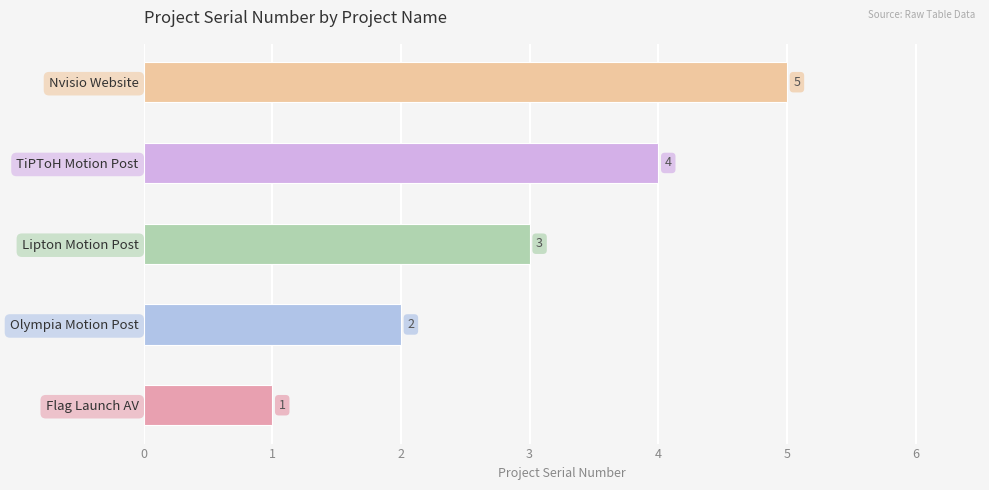

How many categories are shown in the chart?

5